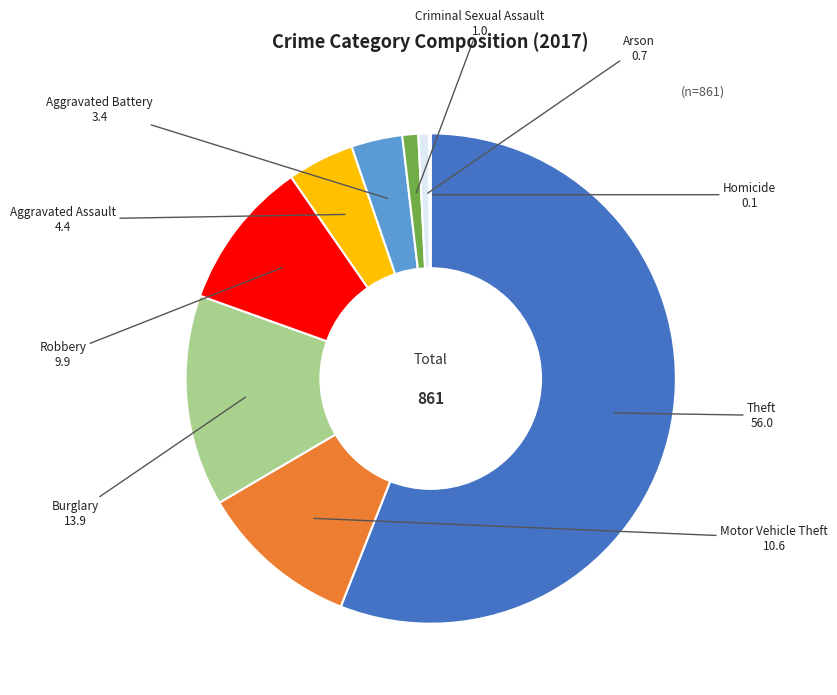

Does Theft represent more than half of the total?

Yes